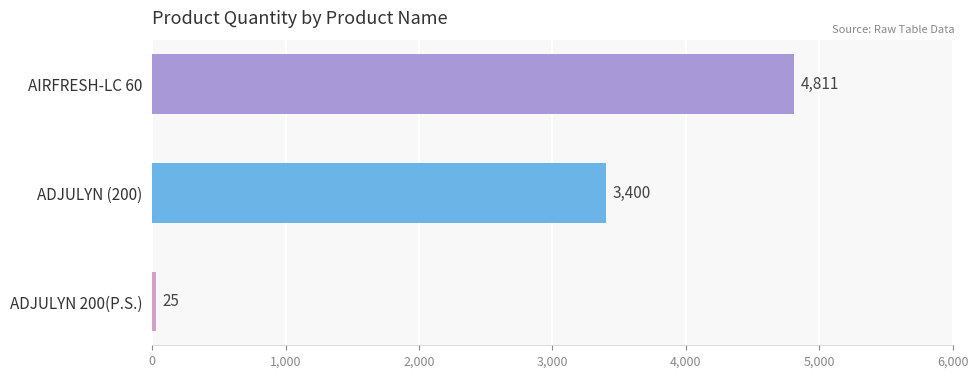

Count the values in the range 25 to 4811.

3